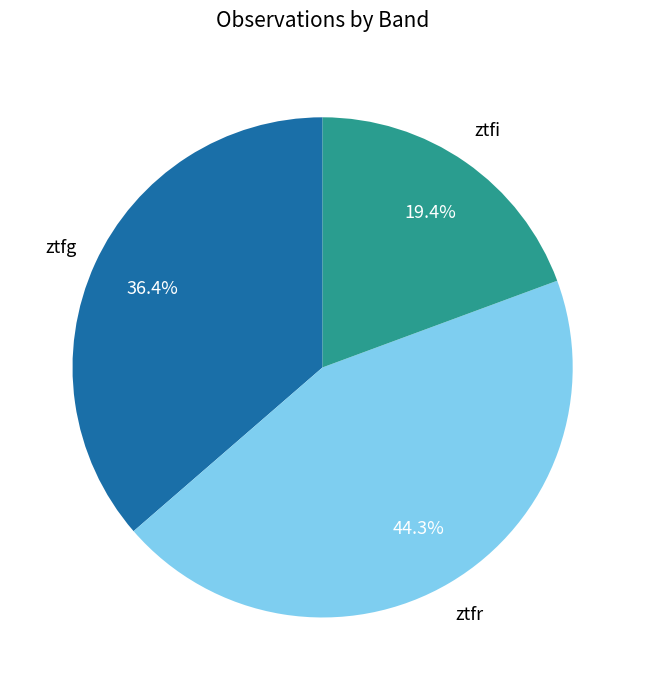

To the nearest percent, what is the average slice percentage?

33%